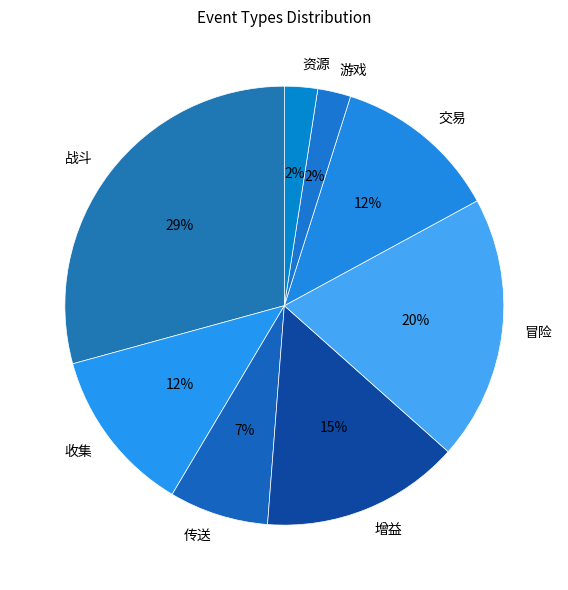

Which has a higher value, 资源 or 冒险?

冒险